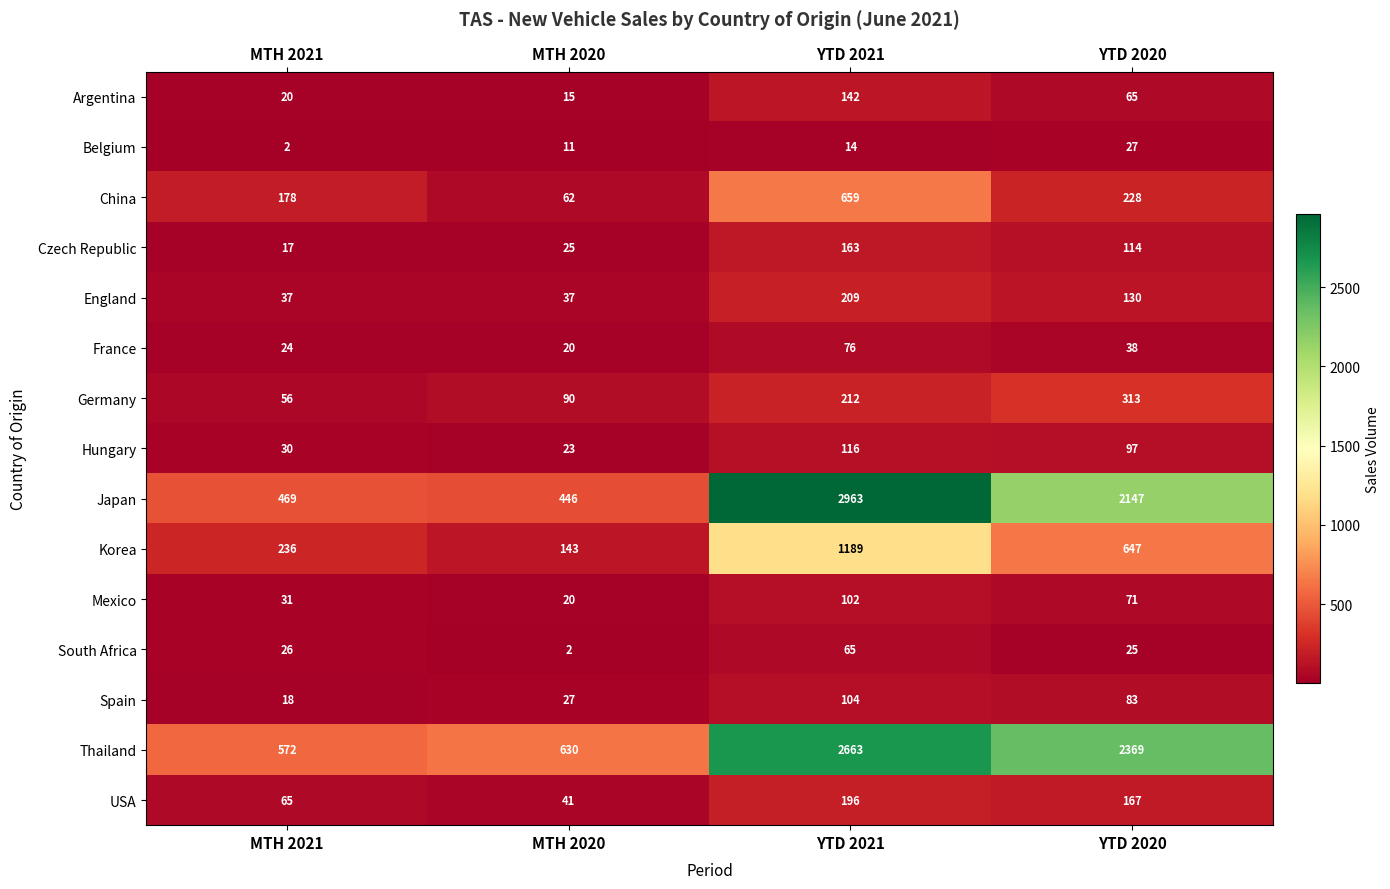

Rank the series by their maximum value, from lowest to highest.

Belgium, South Africa, France, Mexico, Spain, Hungary, Argentina, Czech Republic, USA, England, Germany, China, Korea, Thailand, Japan